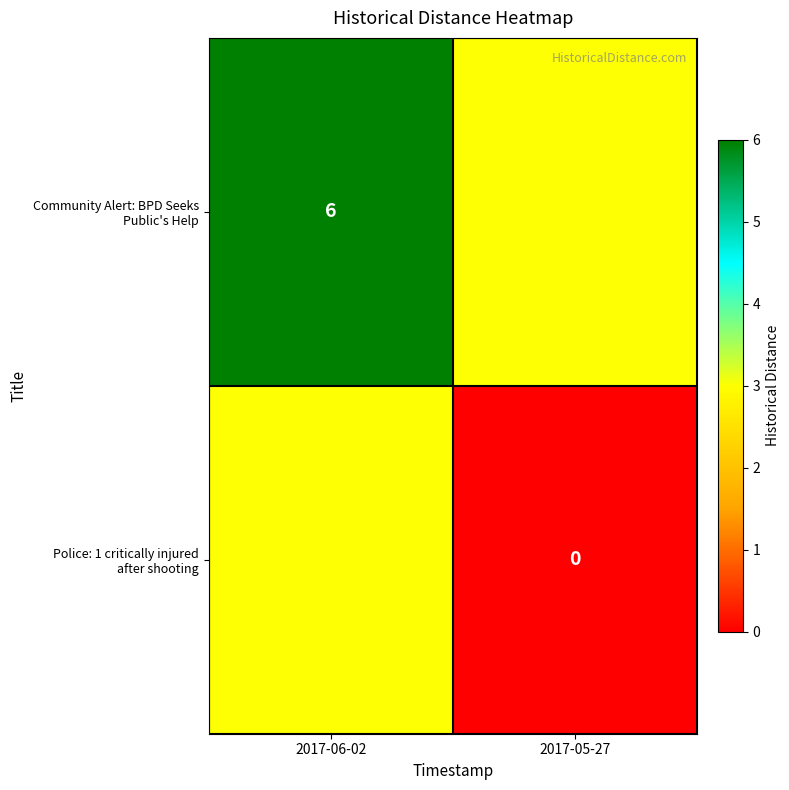

Count the Police: 1 critically injured after shooting values in the range 0 to 3.

2